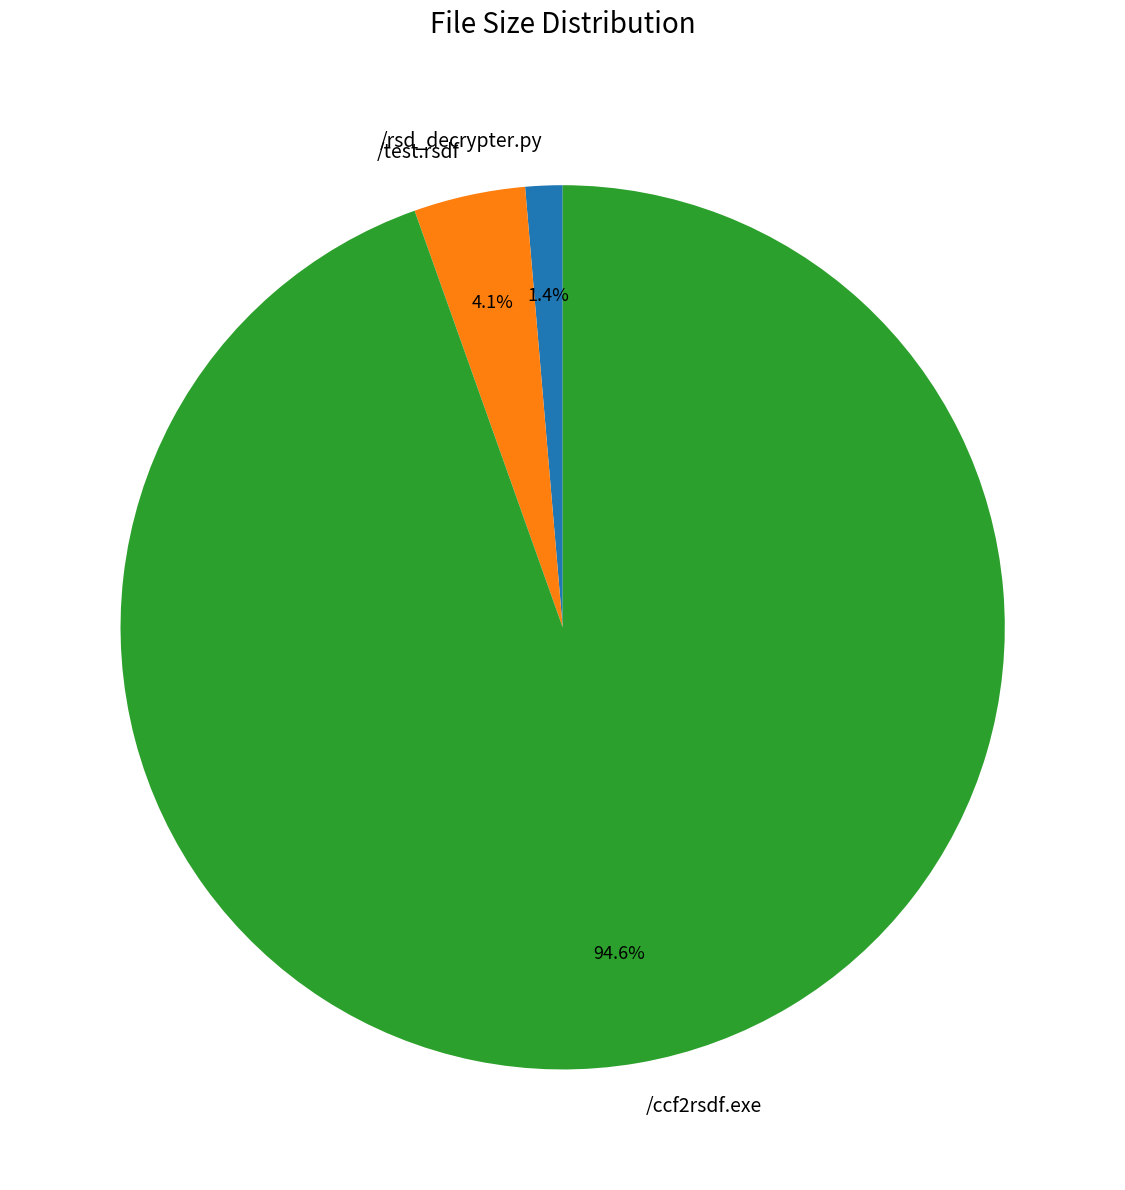

Is it true that /test.rsdf is 12% of the pie?

False